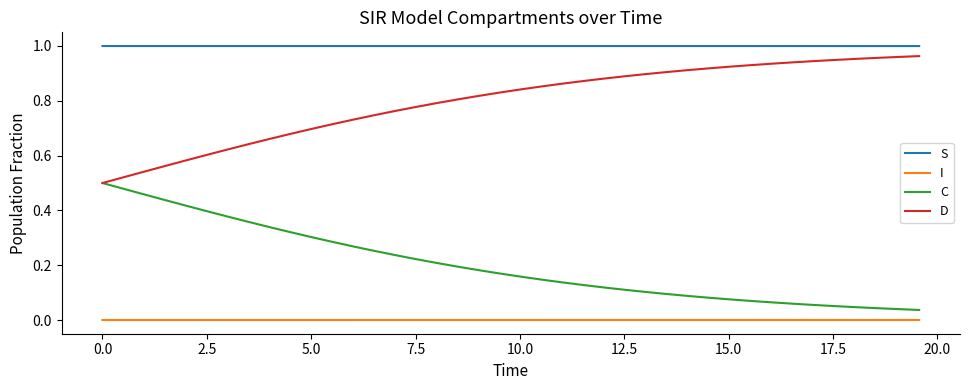

What are all the series names shown in the legend?

S, I, C, D